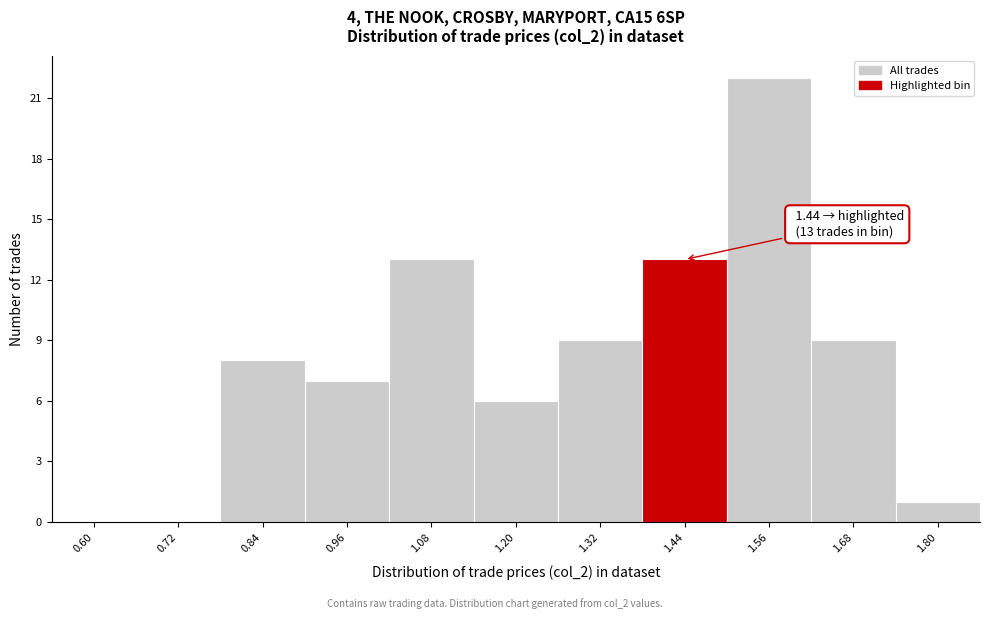

Reading left to right, what are all the values shown in this chart?

0.60=0	0.72=0	0.84=8	0.96=7	1.08=13	1.20=6	1.32=9	1.44=13	1.56=22	1.68=9	1.80=1